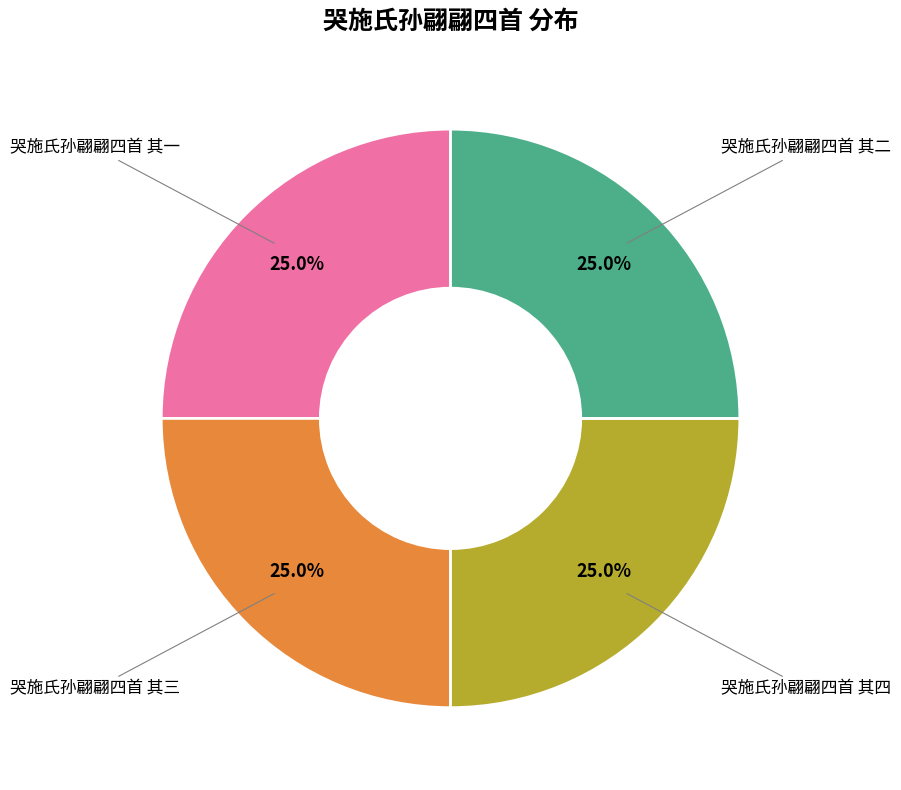

Is there any slice that represents more than half of the pie?

No